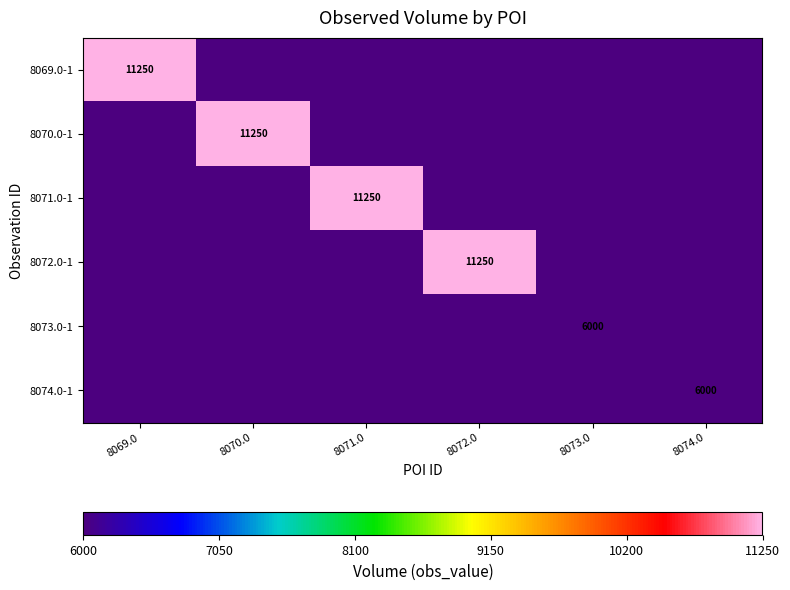

The value of 8072.0-1 at 8072.0 is 2593. True or false?

False